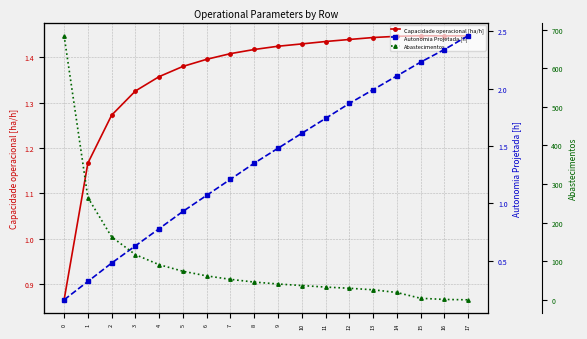

Between which two adjacent categories do Capacidade operacional [ha/h] and Abastecimentos first intersect?

15 and 16